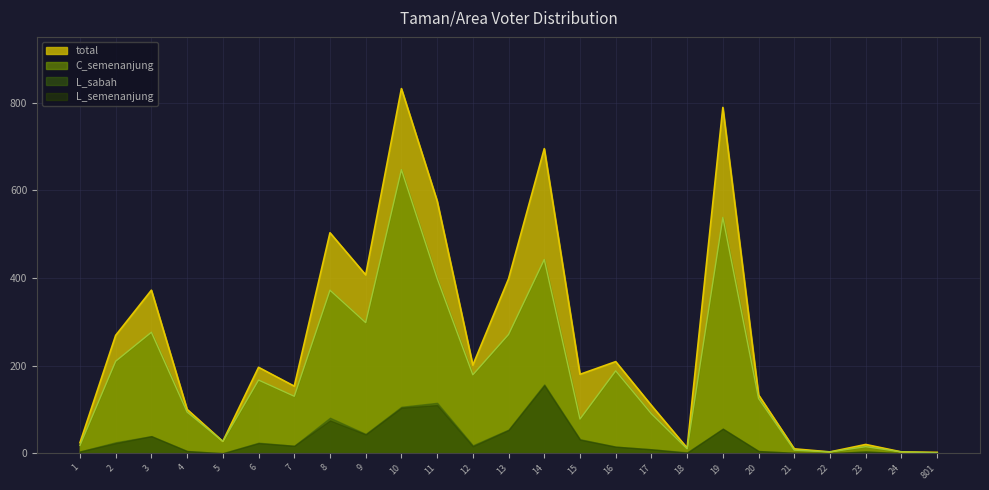

Which has a higher value, 21 or 7?

7